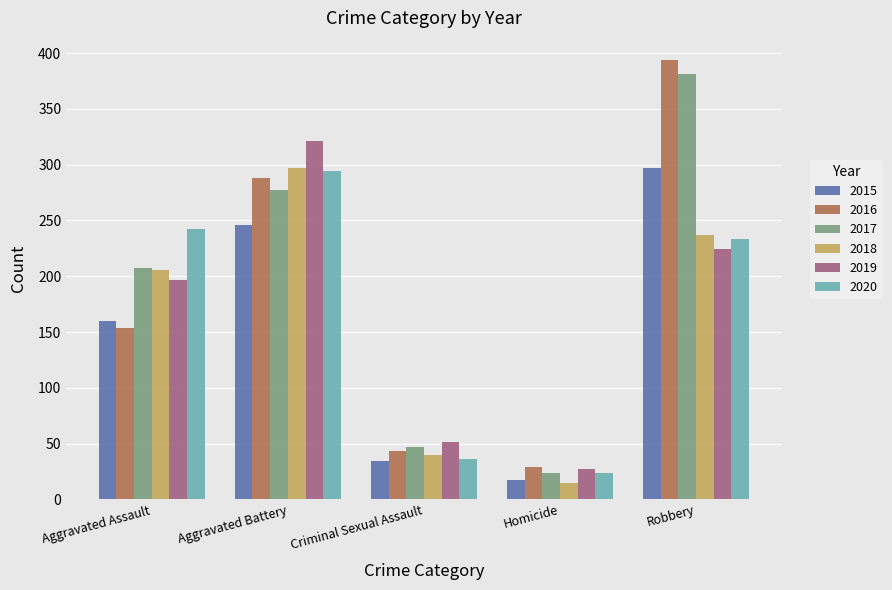

The value of 2016 at Criminal Sexual Assault is 67. True or false?

False